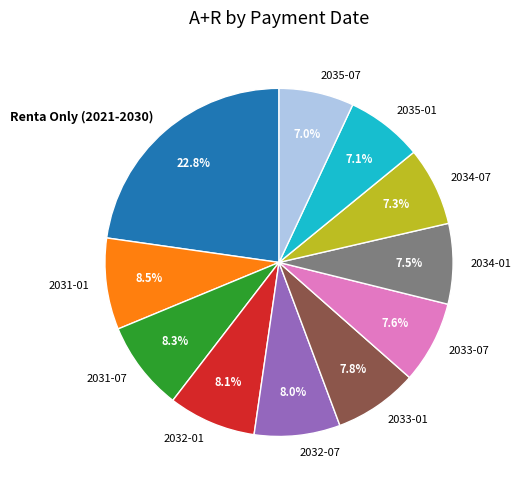

How many segments does this pie chart have?

11